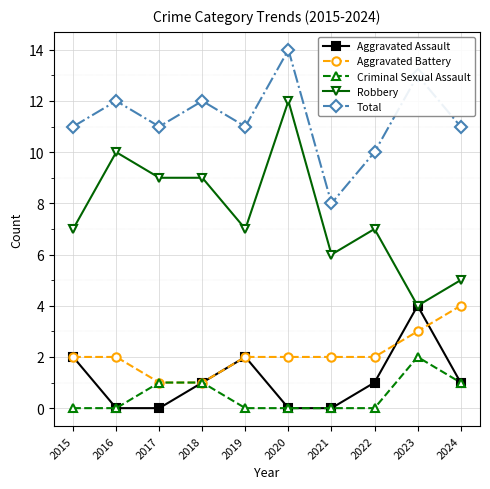

What is the sum of the Total values at 2022 and 2018?

22